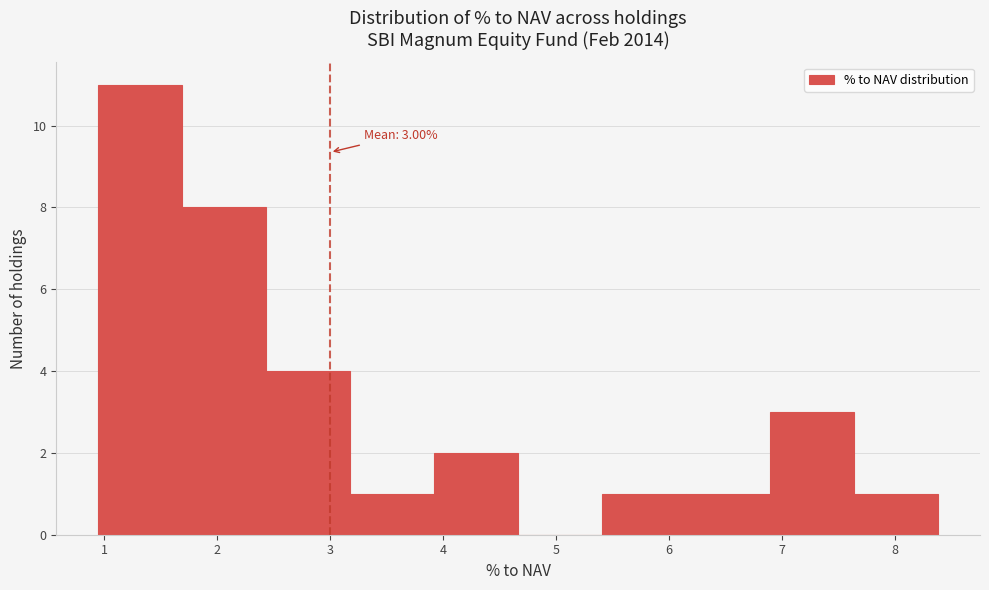

Over which range of the x-axis is the bar tallest?

0.9 to 1.7